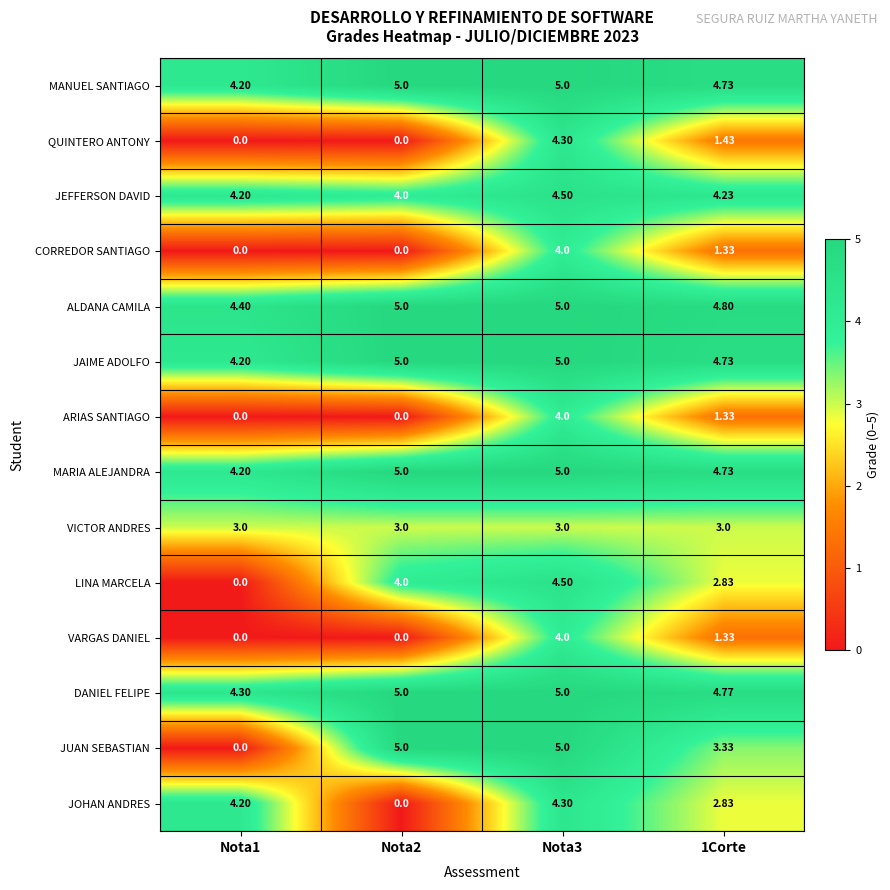

Which series changed the most between Nota2 and 1Corte?

JOHAN ANDRES